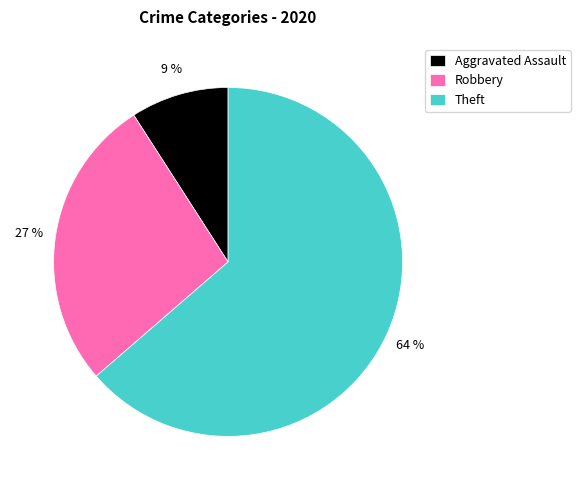

To the nearest percent, what is the difference between the largest and smallest slice percentages?

55%